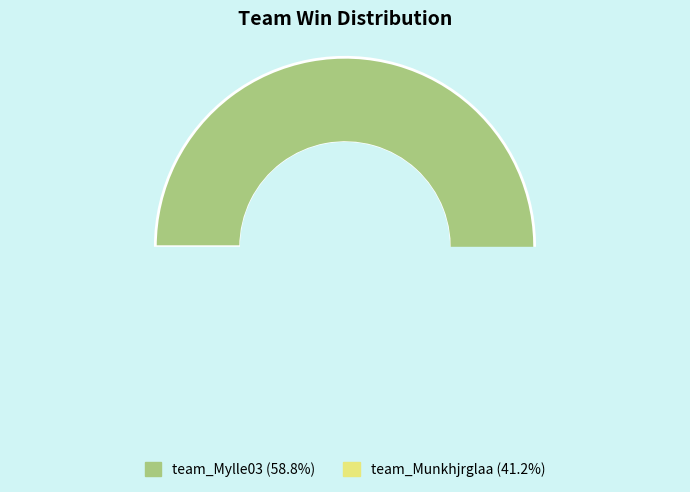

Count the number of slices in the pie.

2